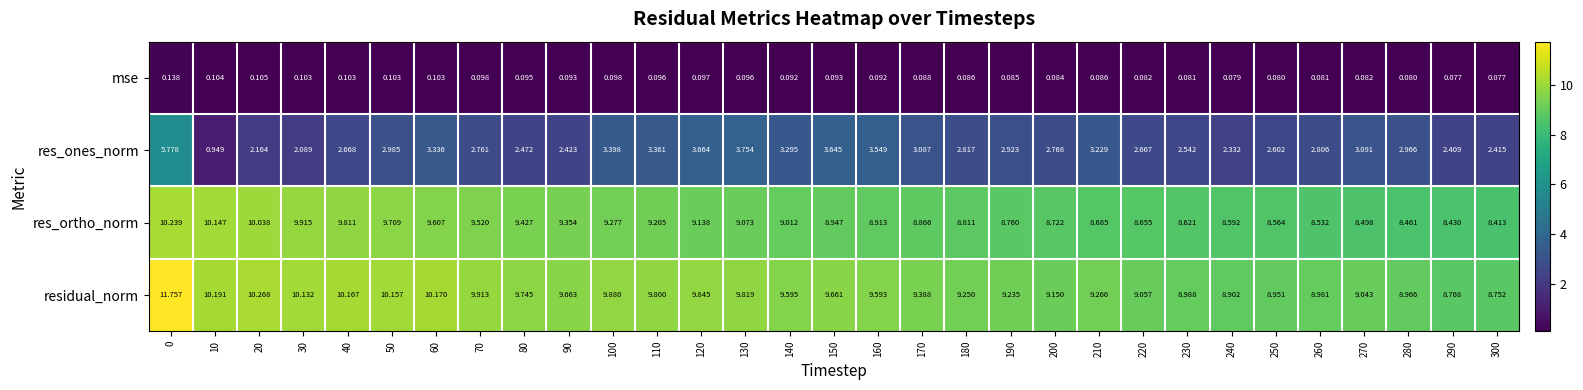

What is the spread (max minus min) of values at 130?

9.7